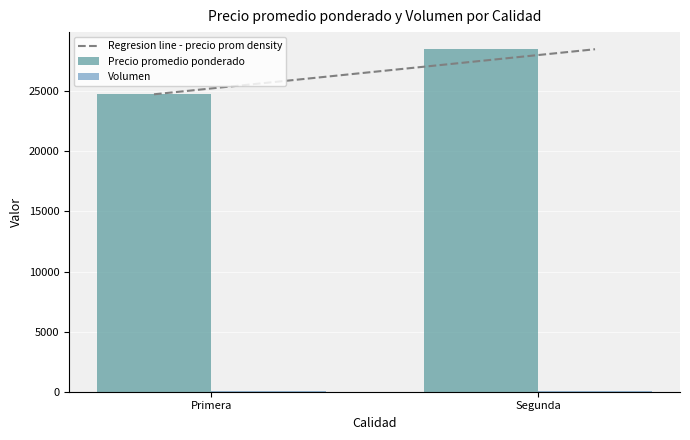

Between Primera and Segunda, which series saw the biggest shift?

Precio promedio ponderado